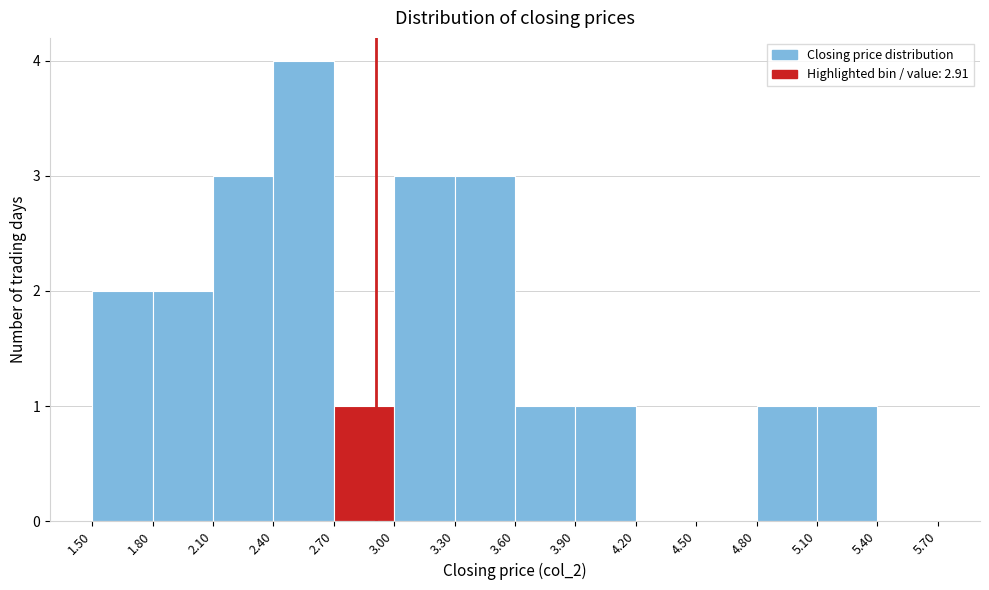

What is the height of the bar covering 2.70 to 3.00 on the x-axis? The values are not printed on the chart, so give them approximately, as read against the axis.

1